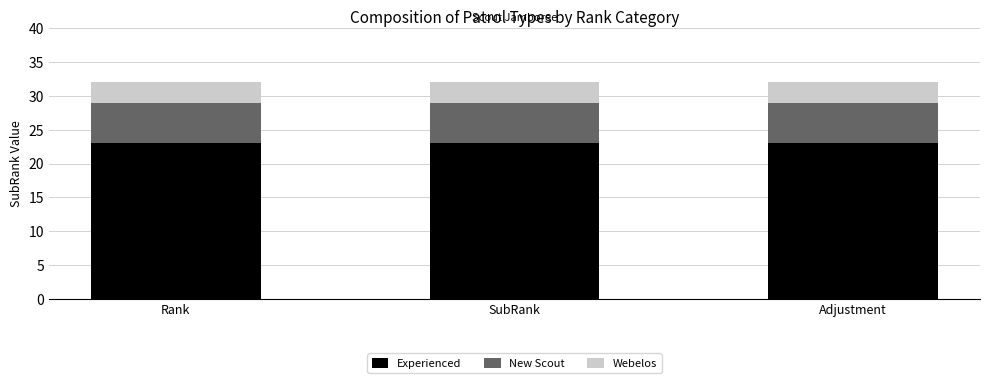

The value of Experienced at Rank is 38. True or false?

False